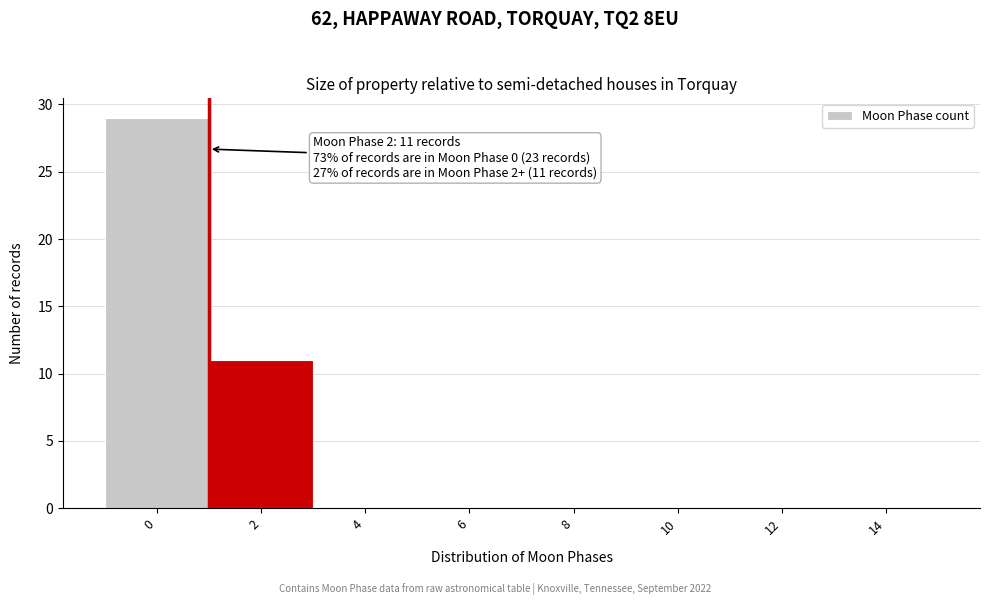

Reading right to left, what are all the values shown in this chart?

14=0	12=0	10=0	8=0	6=0	4=0	2=11	0=29